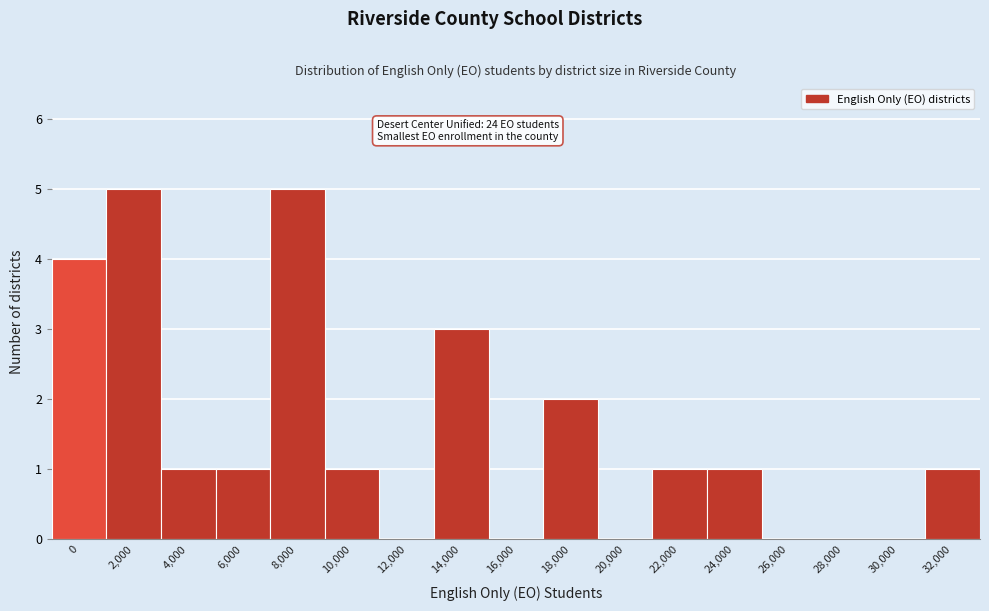

Reading left to right, list all the values displayed in this chart.

0=4	2,000=5	4,000=1	6,000=1	8,000=5	10,000=1	12,000=0	14,000=3	16,000=0	18,000=2	20,000=0	22,000=1	24,000=1	26,000=0	28,000=0	30,000=0	32,000=1